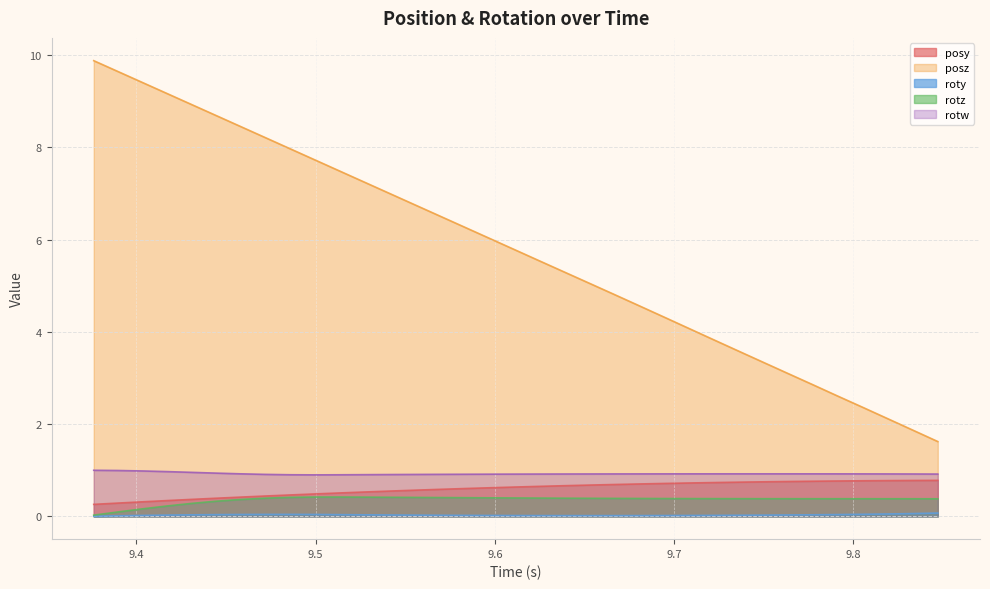

Reading left to right, extract all data points from this chart.

posy: 0.3	0.3	0.3	0.3	0.4	0.4	0.4	0.4	0.5	0.5	0.5	0.5	0.5	0.6	0.6	0.6	0.6	0.6	0.7	0.7	0.7	0.7	0.7	0.7	0.7	0.7	0.7	0.7	0.8	0.8	0.8	0.8	0.8	0.8	0.8
posz: 9.9	9.6	9.4	9.2	8.9	8.7	8.5	8.2	8.0	7.7	7.5	7.2	7.0	6.8	6.5	6.3	6.0	5.8	5.5	5.3	5.1	4.8	4.6	4.3	4.1	3.8	3.6	3.3	3.1	2.8	2.6	2.4	2.1	1.9	1.6
roty: 0.0	0.0	0.0	0.0	0.0	0.0	0.0	0.0	0.0	0.0	0.0	0.0	0.0	0.0	0.0	0.0	0.0	0.0	0.0	0.0	0.0	0.0	0.0	0.0	0.0	0.0	0.0	0.0	0.0	0.0	0.0	0.0	0.1	0.1	0.1
rotz: 0.0	0.1	0.2	0.2	0.3	0.3	0.4	0.4	0.4	0.4	0.4	0.4	0.4	0.4	0.4	0.4	0.4	0.4	0.4	0.4	0.4	0.4	0.4	0.4	0.4	0.4	0.4	0.4	0.4	0.4	0.4	0.4	0.4	0.4	0.4
rotw: 1.0	1.0	1.0	1.0	1.0	0.9	0.9	0.9	0.9	0.9	0.9	0.9	0.9	0.9	0.9	0.9	0.9	0.9	0.9	0.9	0.9	0.9	0.9	0.9	0.9	0.9	0.9	0.9	0.9	0.9	0.9	0.9	0.9	0.9	0.9